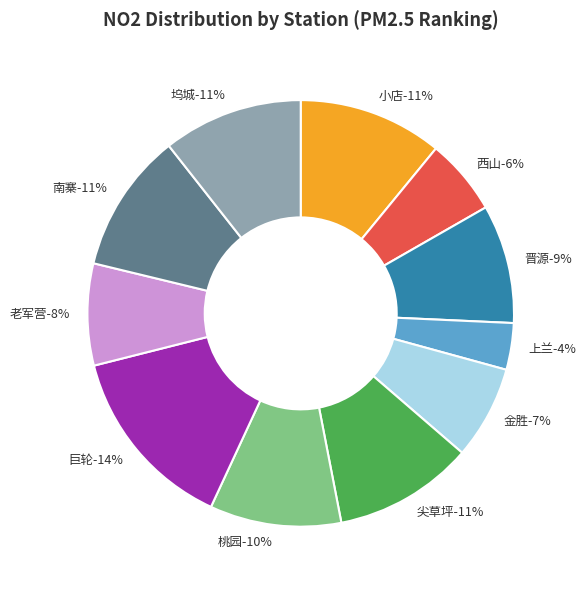

Is there a majority slice in this chart?

No